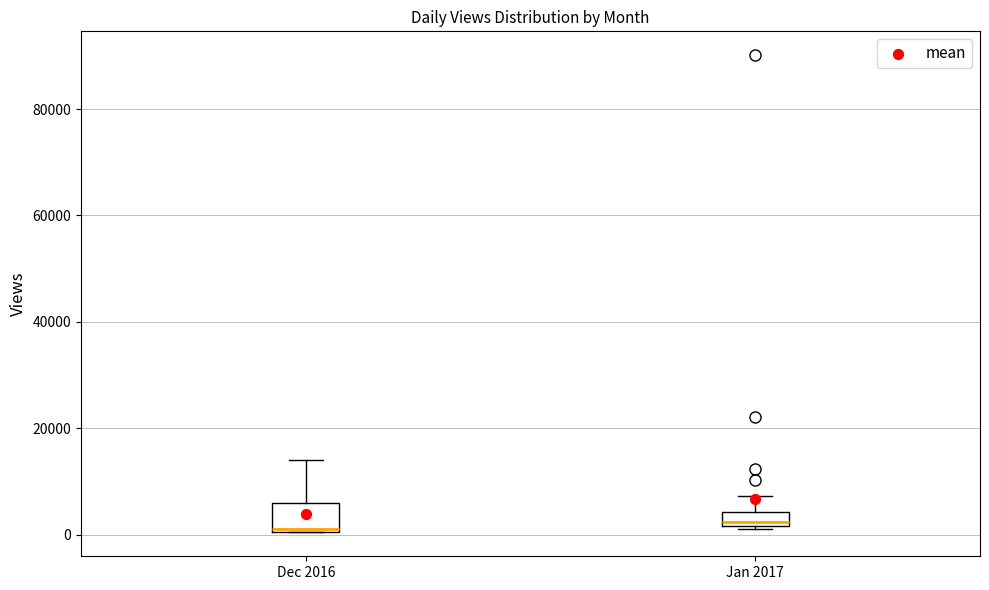

Where does the upper whisker of the box for Jan 2017 end on the y-axis? The values are not printed on the chart, so give them approximately, as read against the axis.

8000